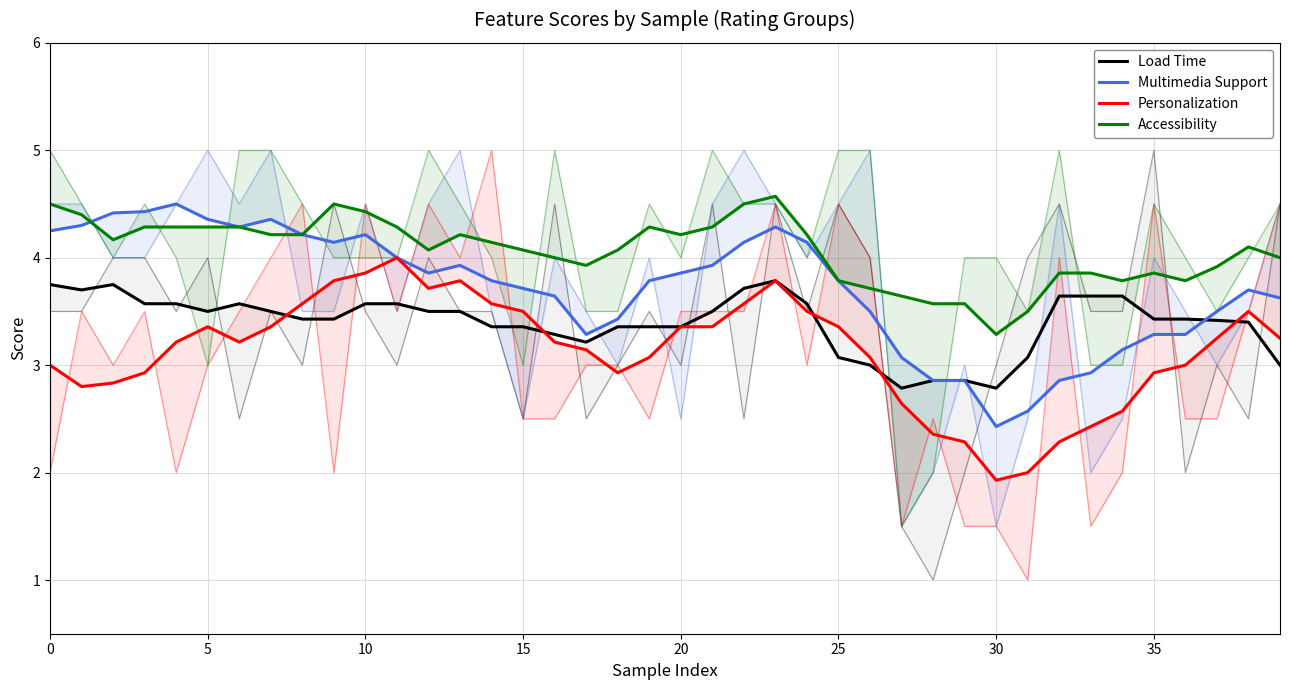

What is the difference between the maximum and minimum values in the Accessibility series?

1.3